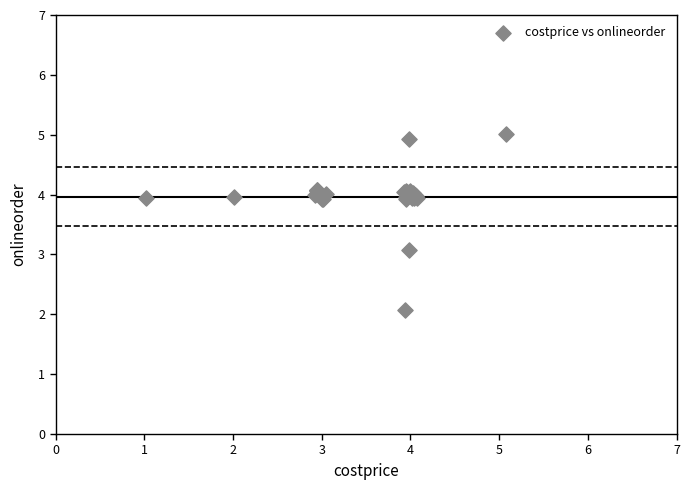

What Y value in the scatter plot is closest to 3?

3.1